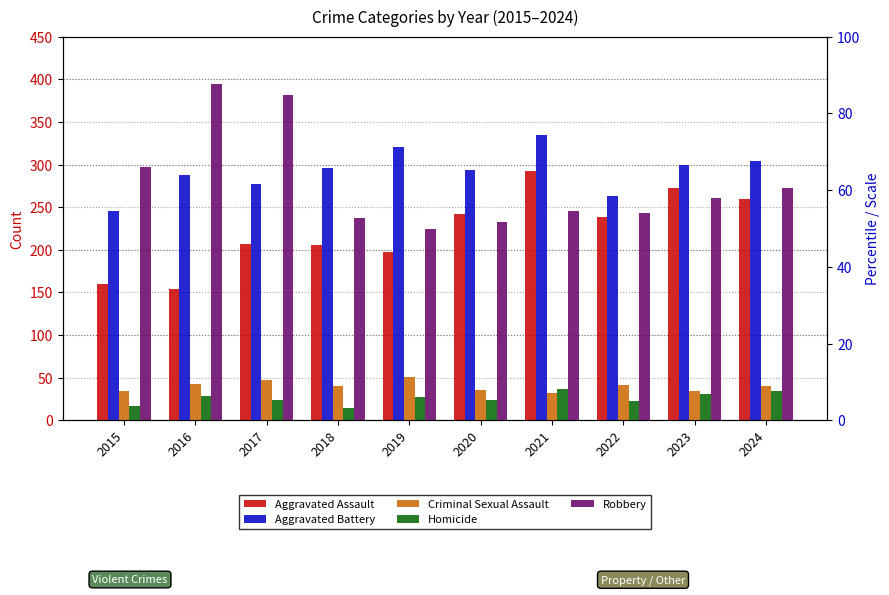

Rank the categories by Robbery value from highest to lowest.

2016, 2017, 2015, 2024, 2023, 2021, 2022, 2018, 2020, 2019